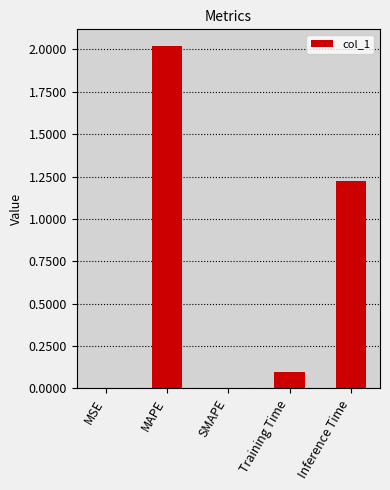

The value at MSE is 0.0. True or false?

True